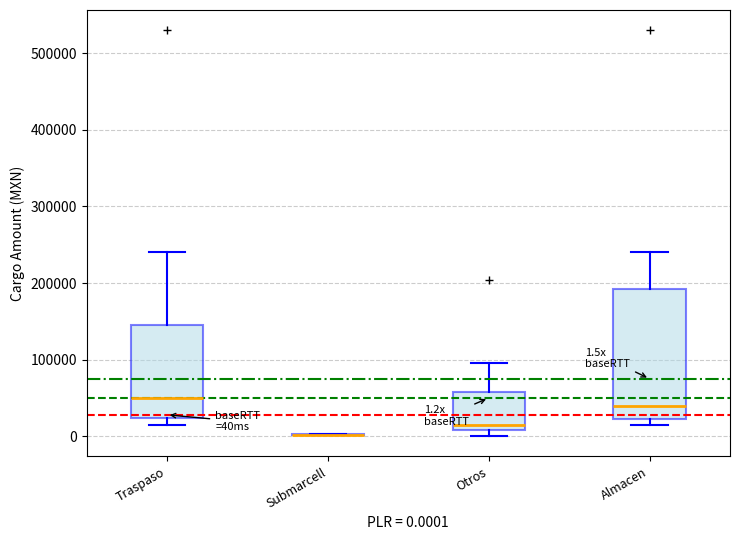

Which box is the tallest, from its lower edge to its upper edge?

Almacen